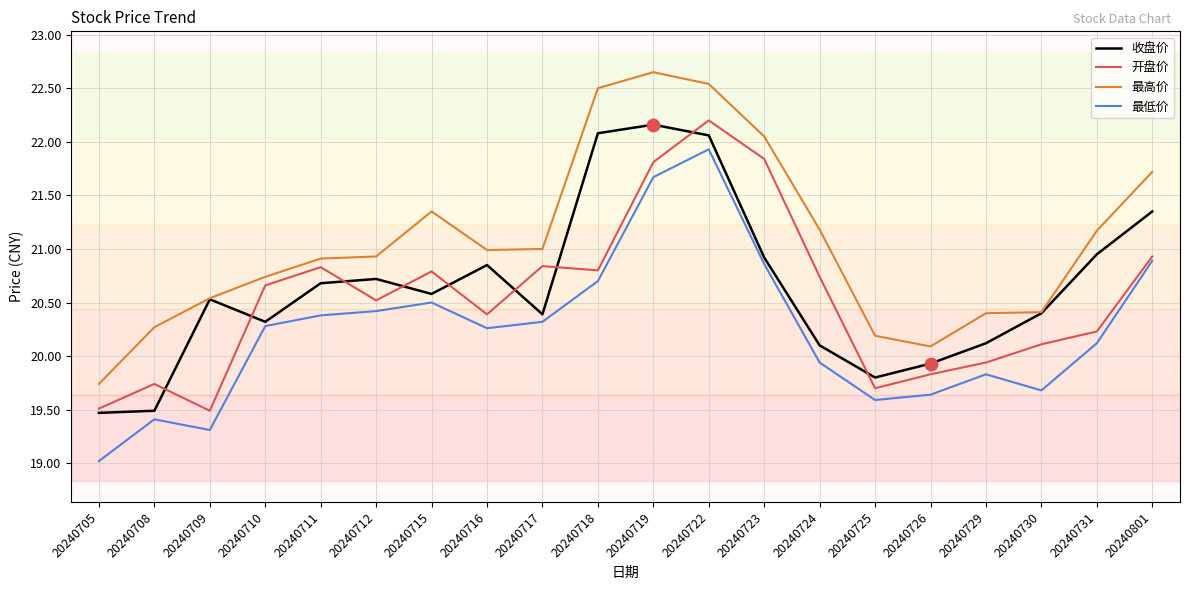

At which category is the sum across all series the highest?

20240722